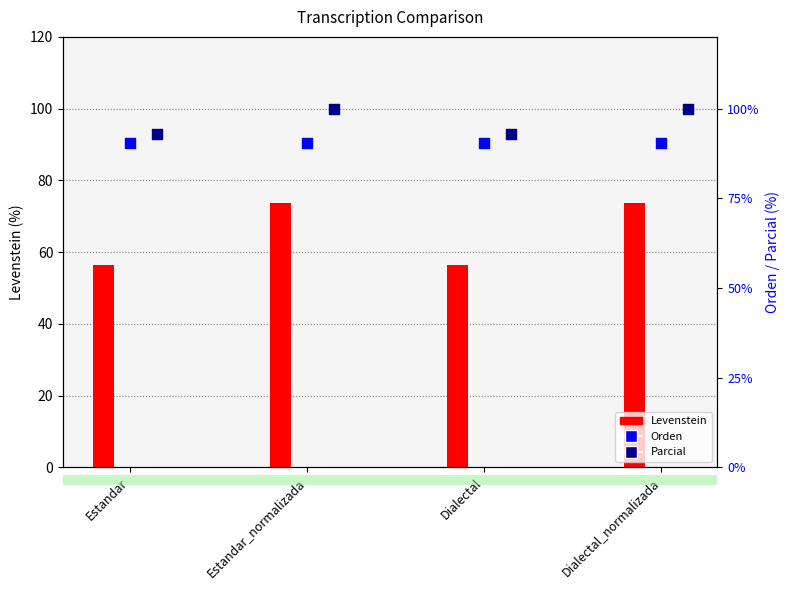

Which series has the widest spread of Y values?

Levenstein